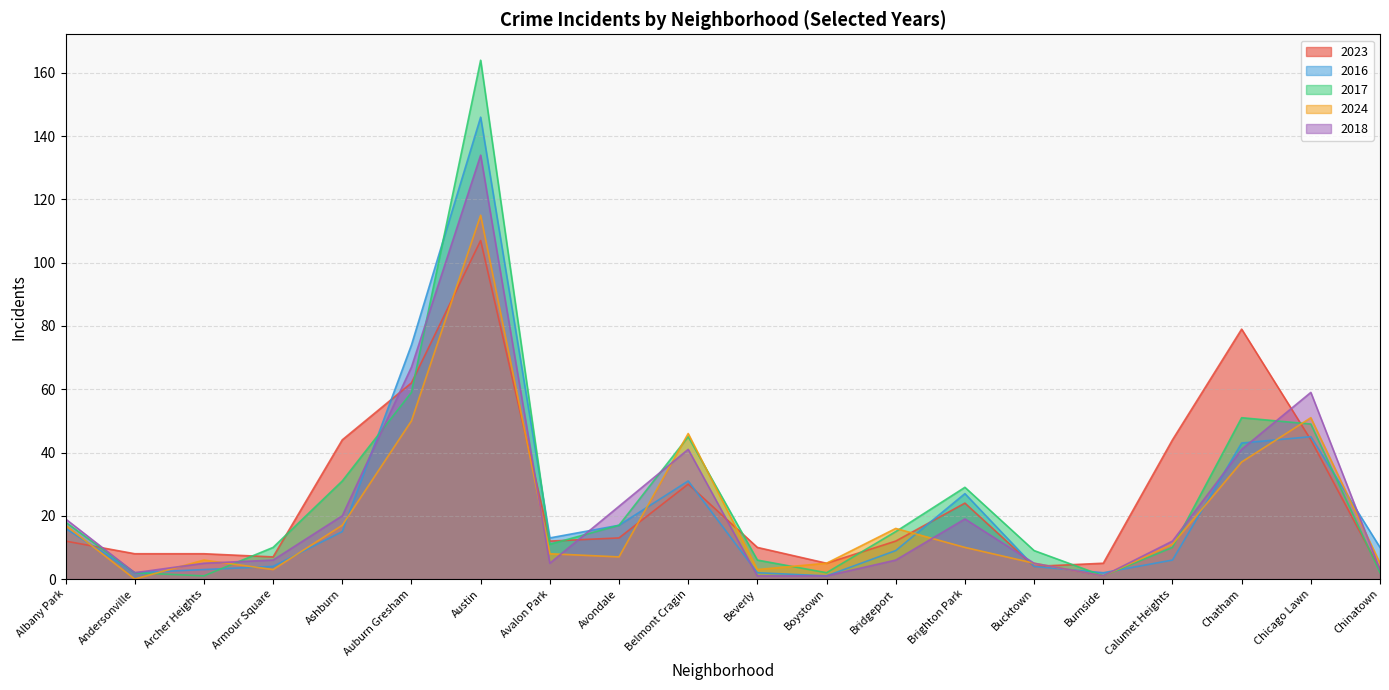

True or false: 2018 and 2024 intersect in this chart.

True